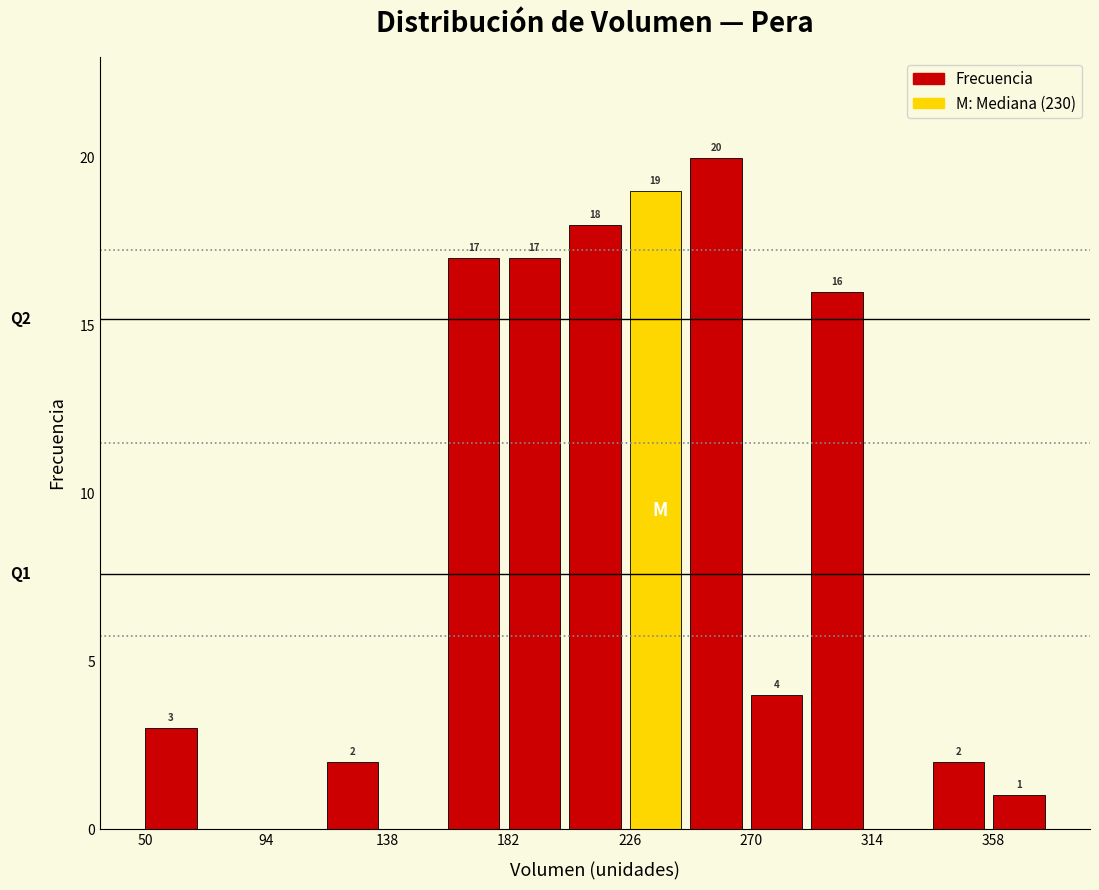

Which range on the x-axis has the tallest bar?

248 to 270